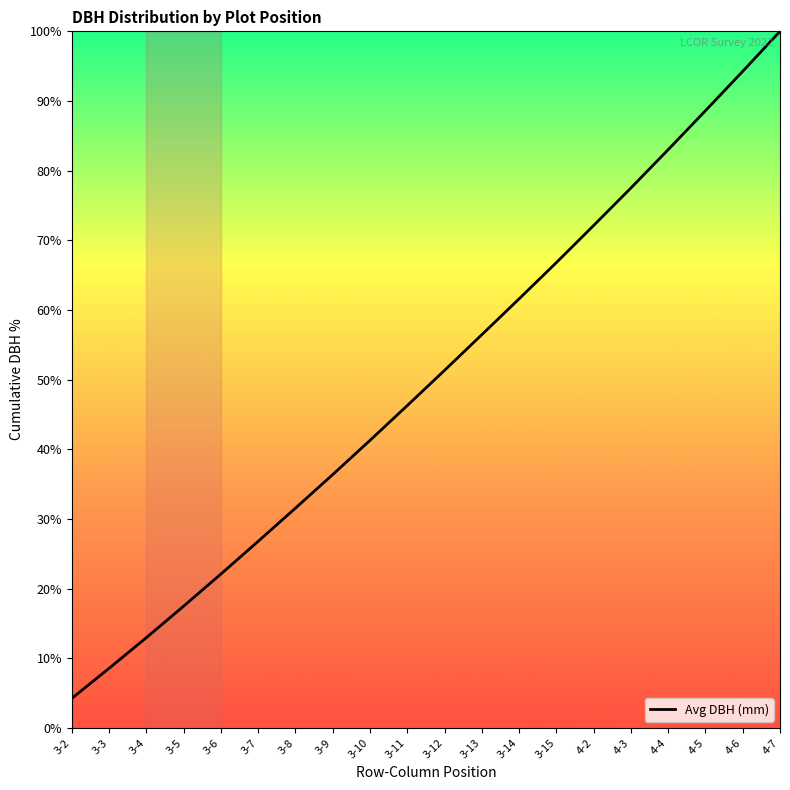

True or false: the data shows 47.0 at 3-8.

False